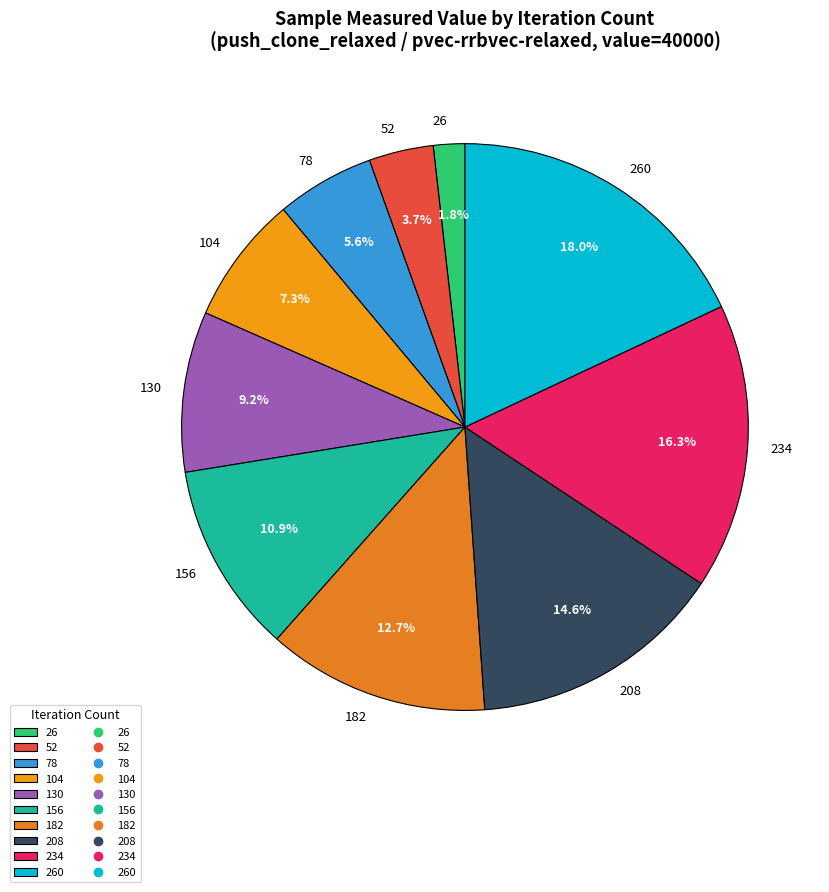

Which slice is the largest?

260